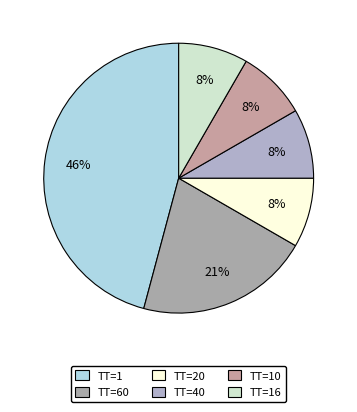

Which slice is the largest?

ТТ=1